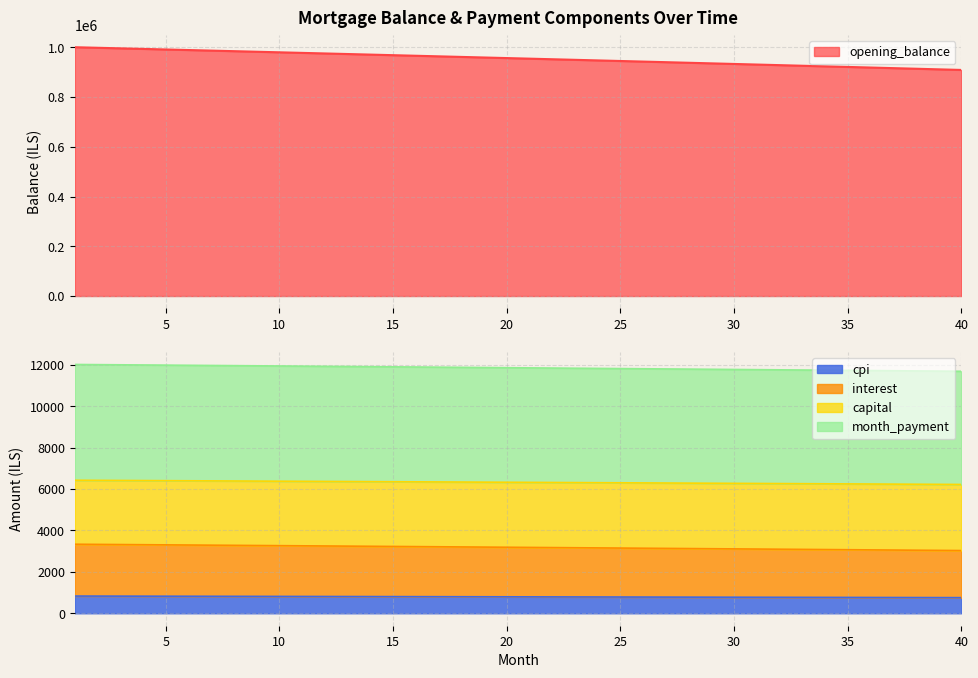

What is the difference between the highest and lowest values at 8?

984118.6